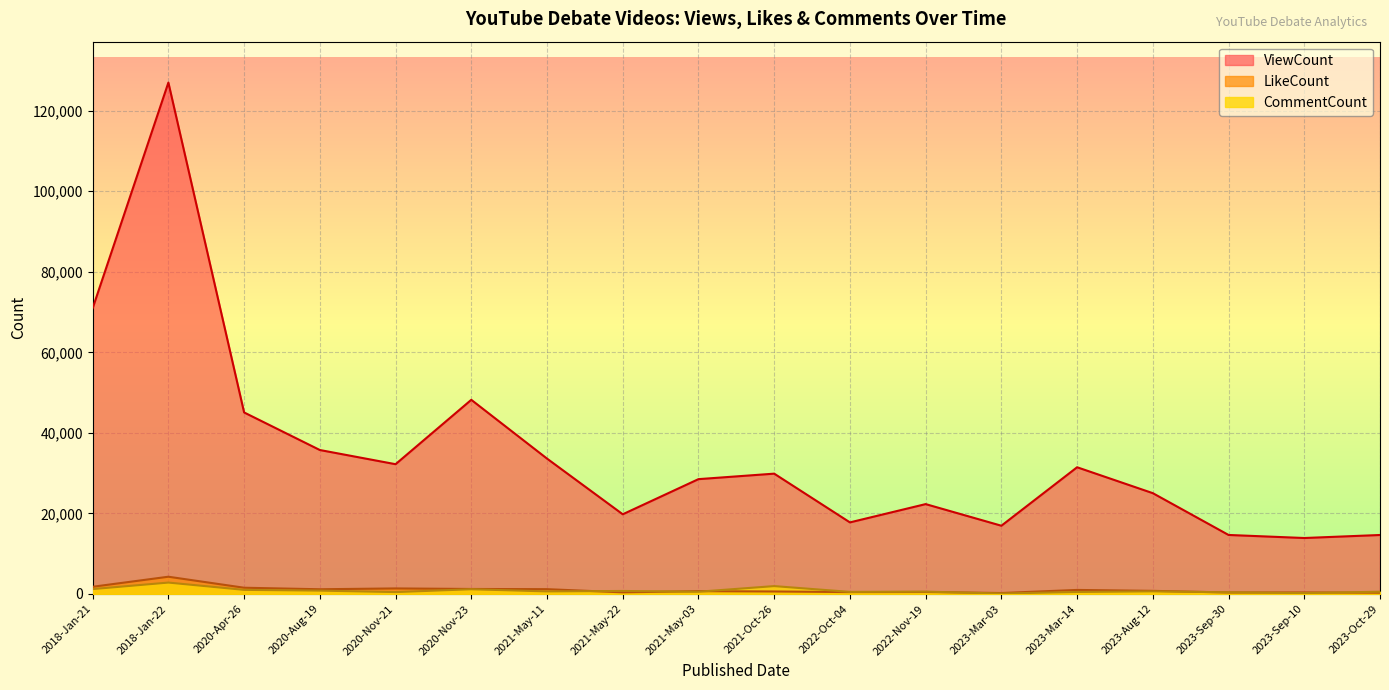

What are all the series names shown in the legend?

ViewCount, LikeCount, CommentCount